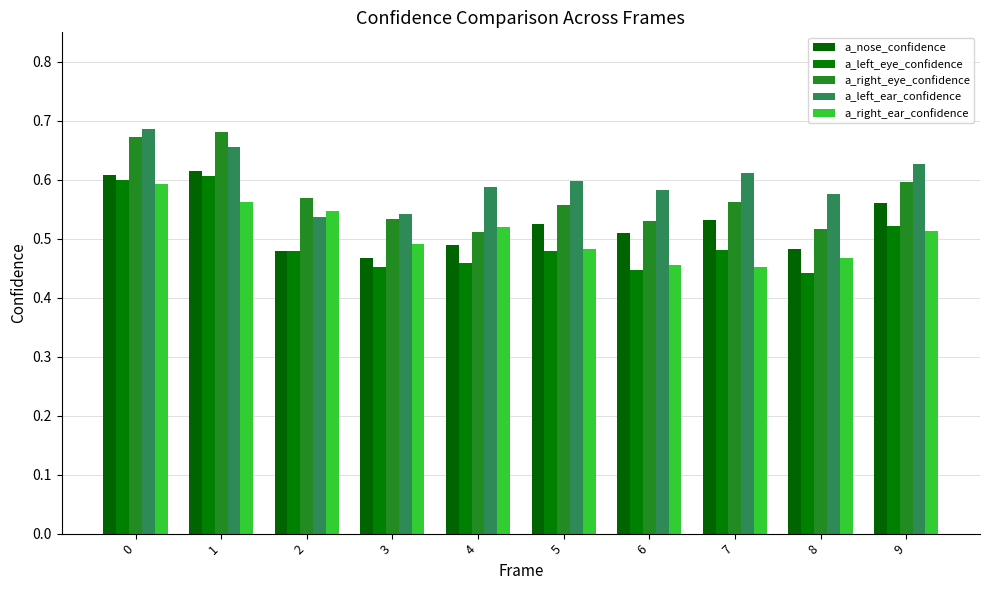

Between 2 and 8, which is larger?

8